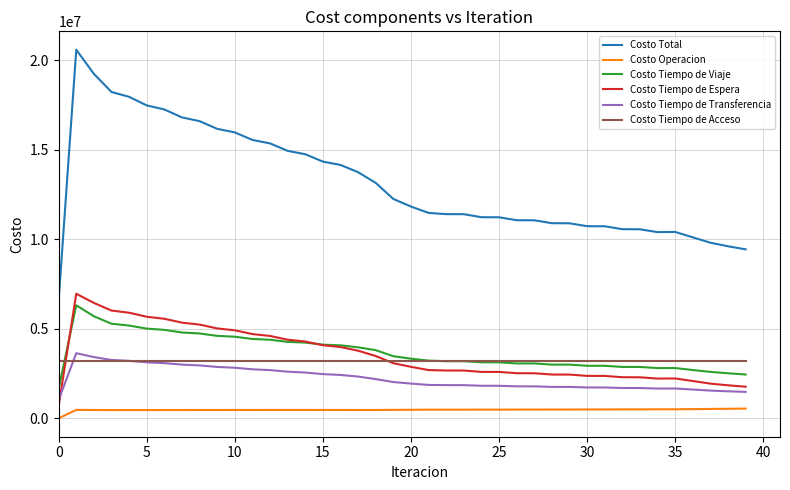

Which series has the widest spread of values?

Costo Total